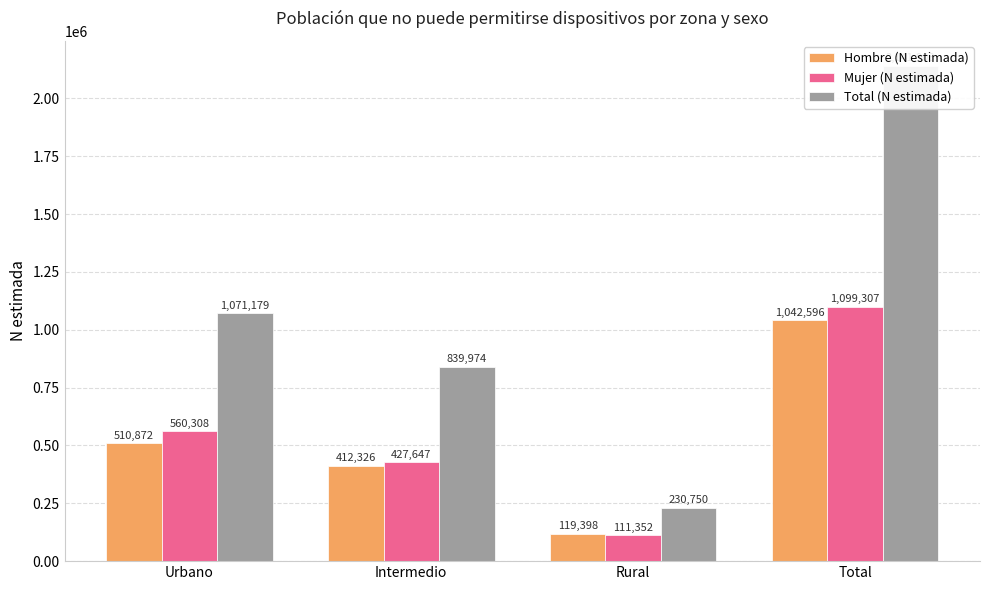

Does the chart contain stacked bars?

No